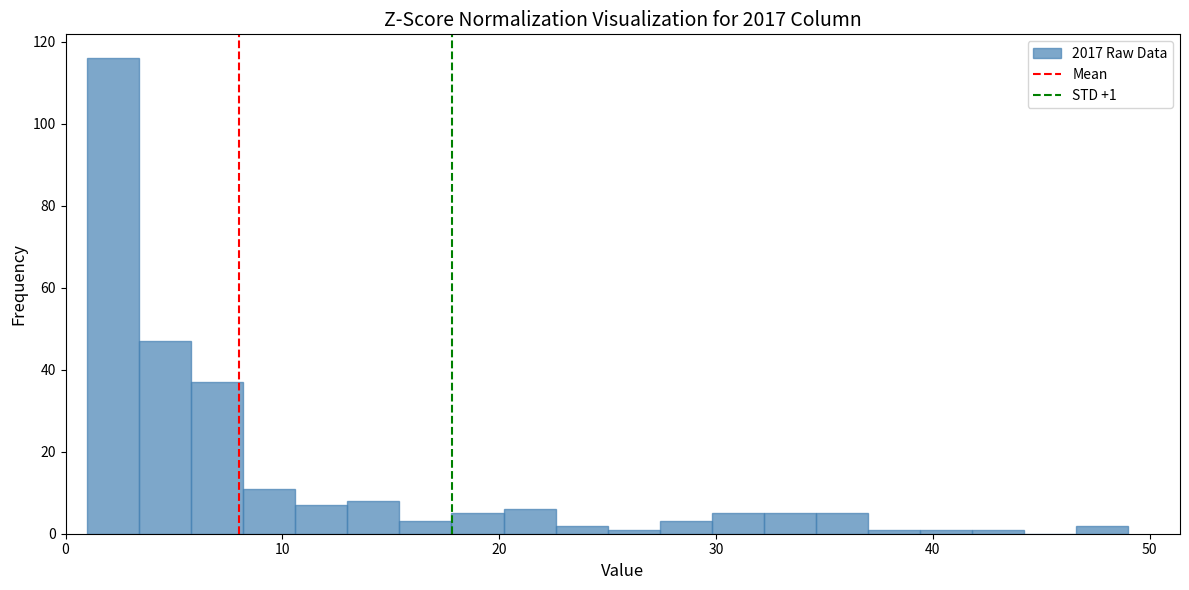

Read against the x-axis, roughly where is the centre of the tallest bar?

2